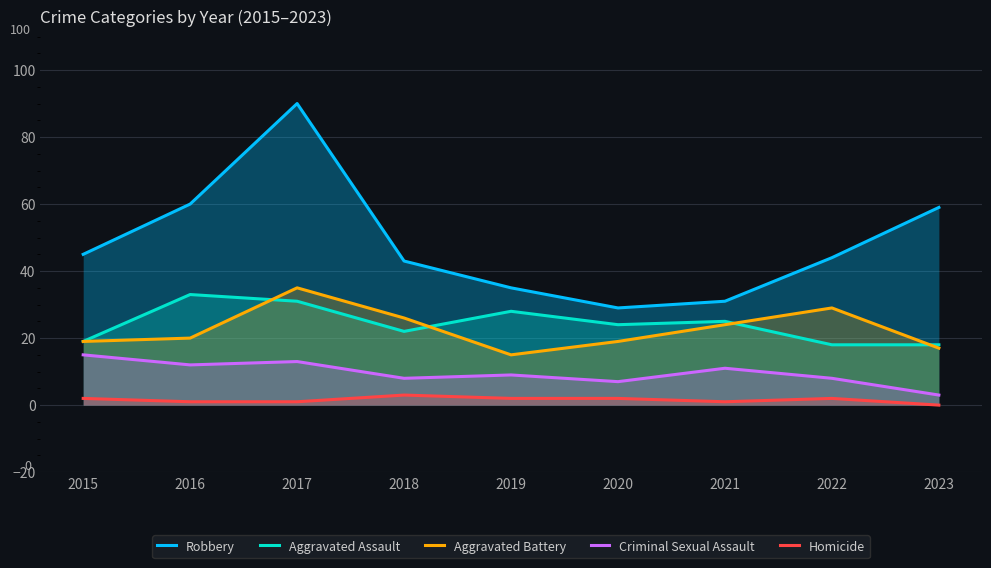

Between 2017 and 2021, which series saw the biggest shift?

Robbery